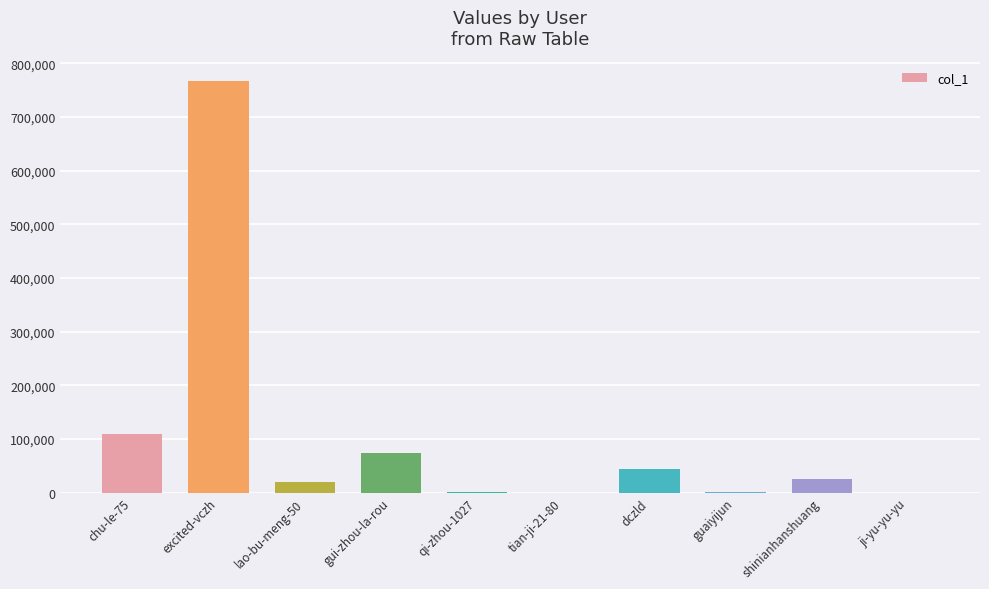

How many series are shown in this chart?

1